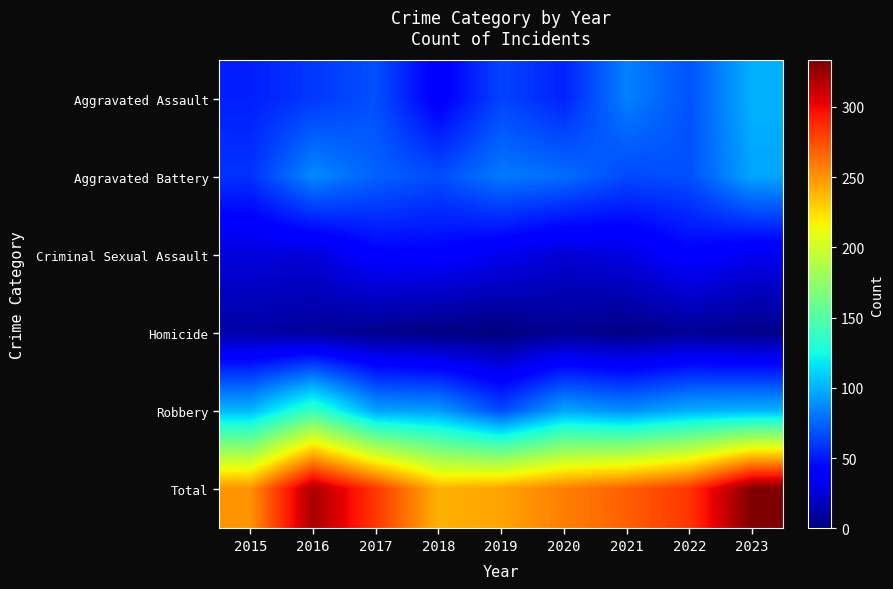

Which series has the largest total across all categories?

Total